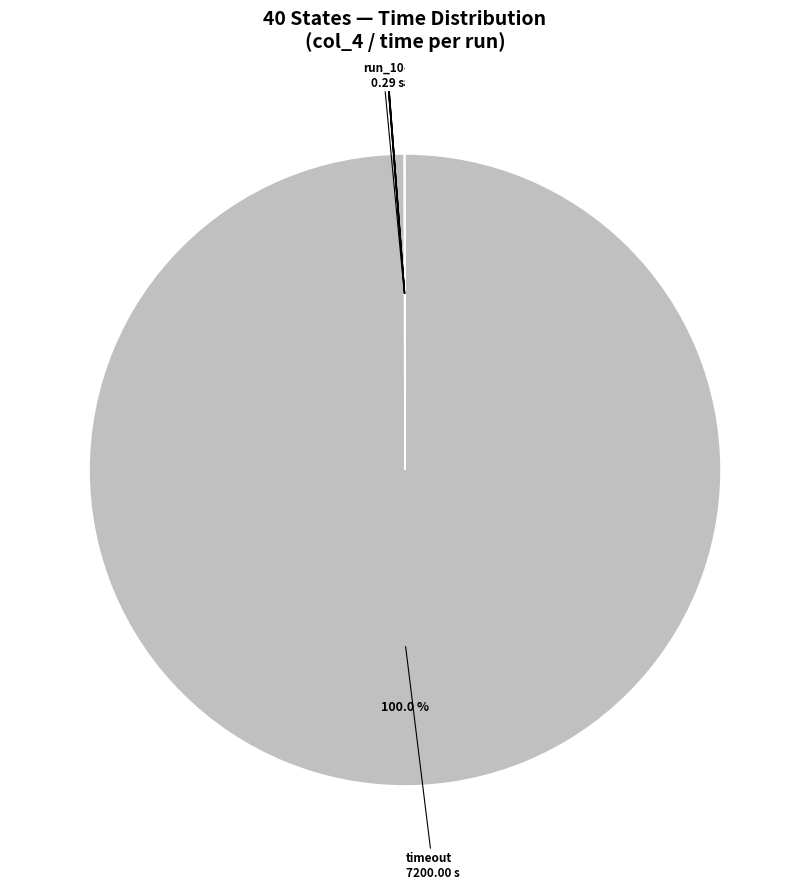

Which slice represents more than half of the pie?

timeout